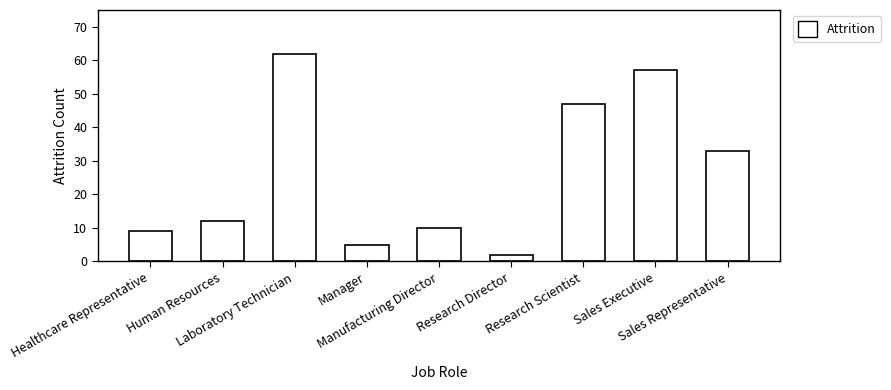

What is the label of the 9th bar from the right?

Healthcare Representative